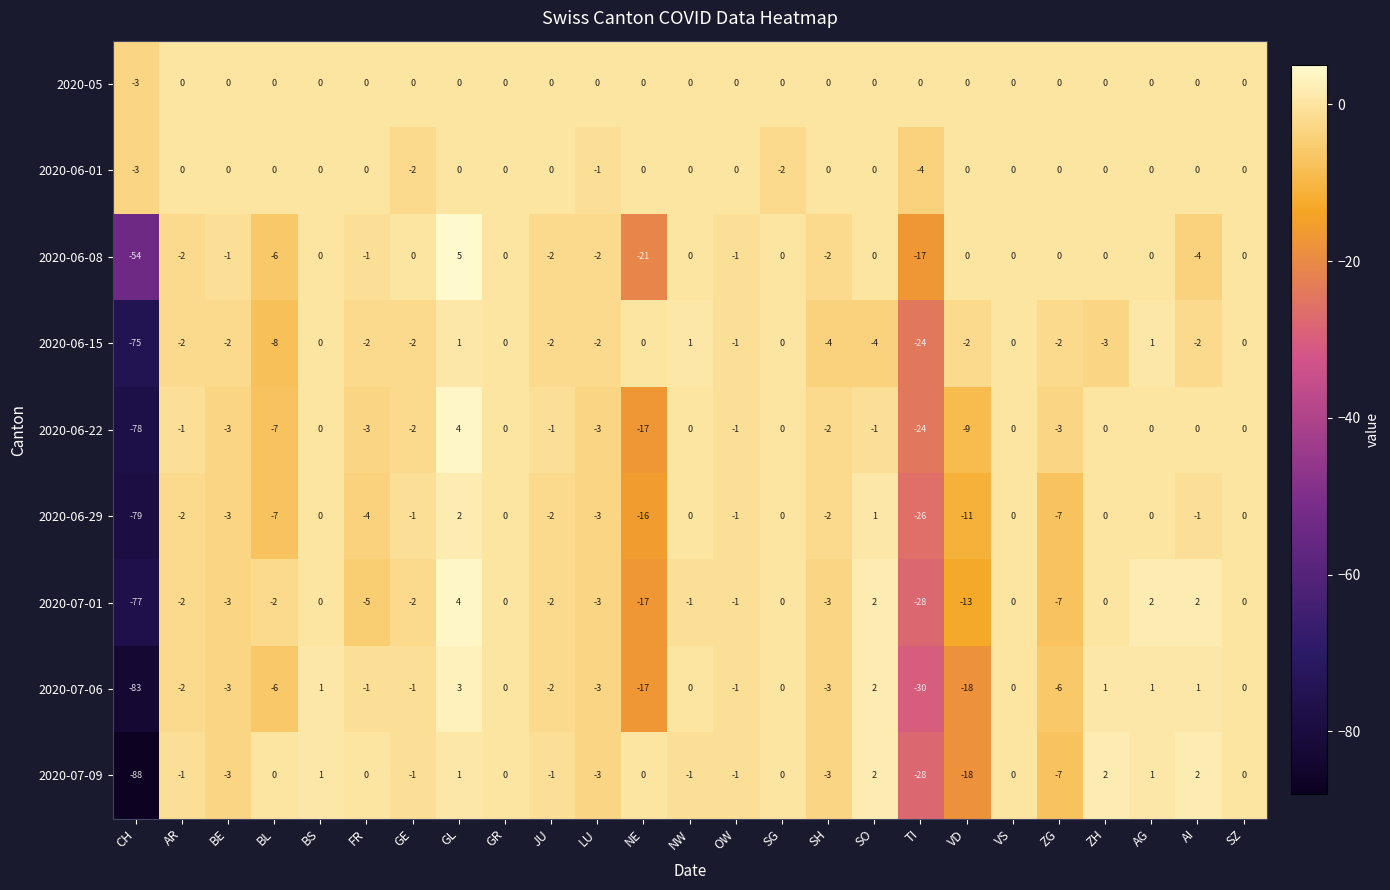

What is the difference between the maximum and minimum values in the 2020-07-01 series?

81